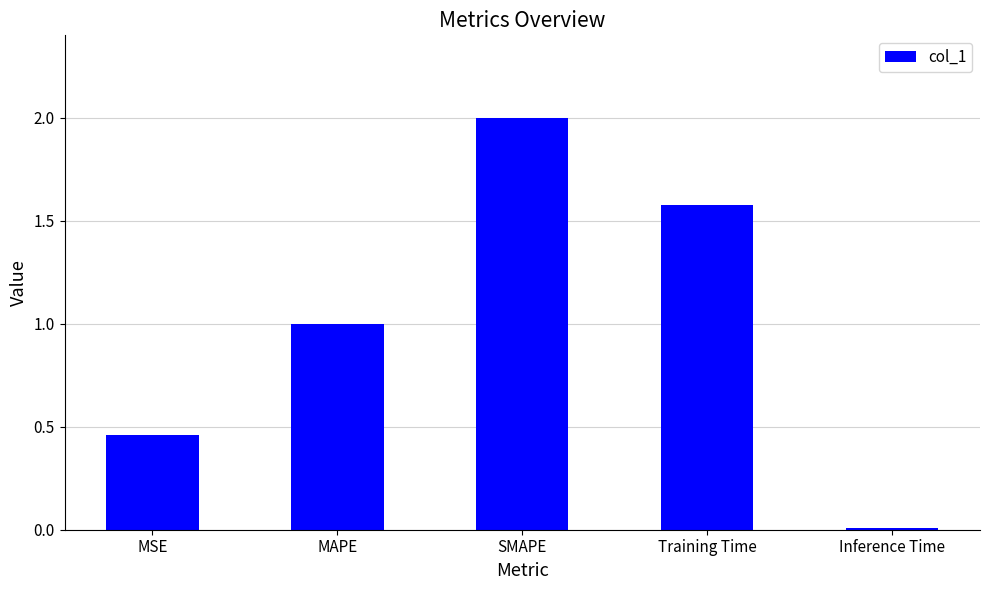

List the labels in order of value, largest first.

SMAPE, Training Time, MAPE, MSE, Inference Time